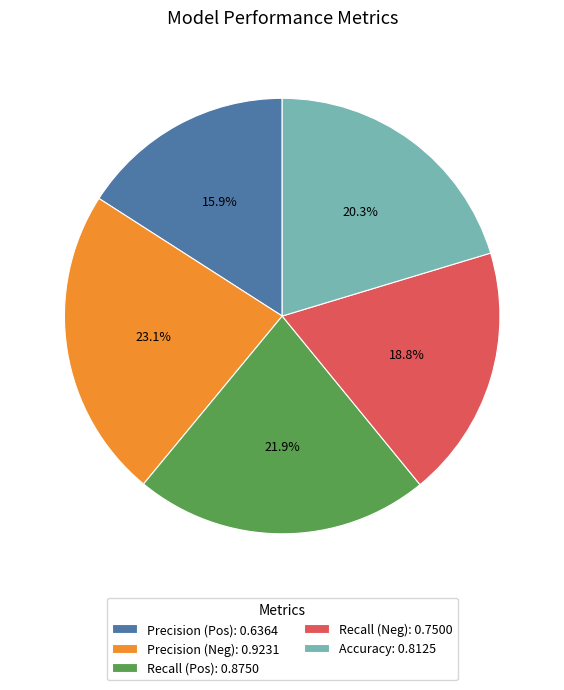

Count the number of slices in the pie.

5